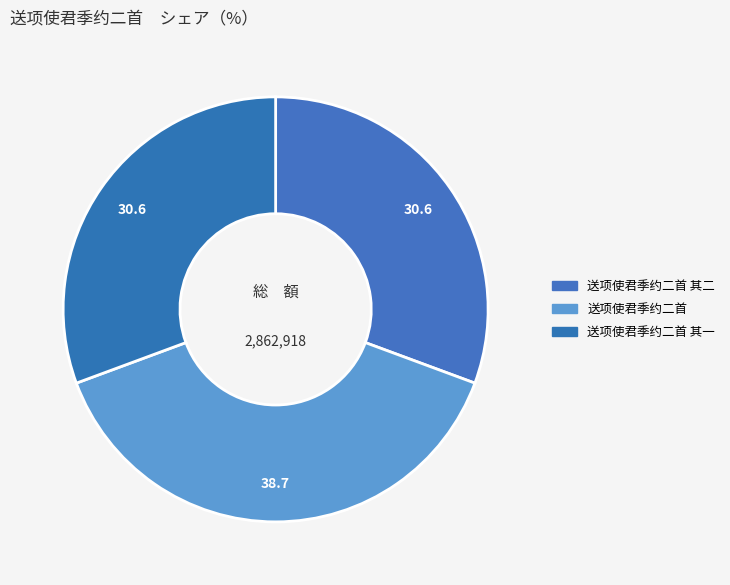

Count the number of slices in the pie.

3